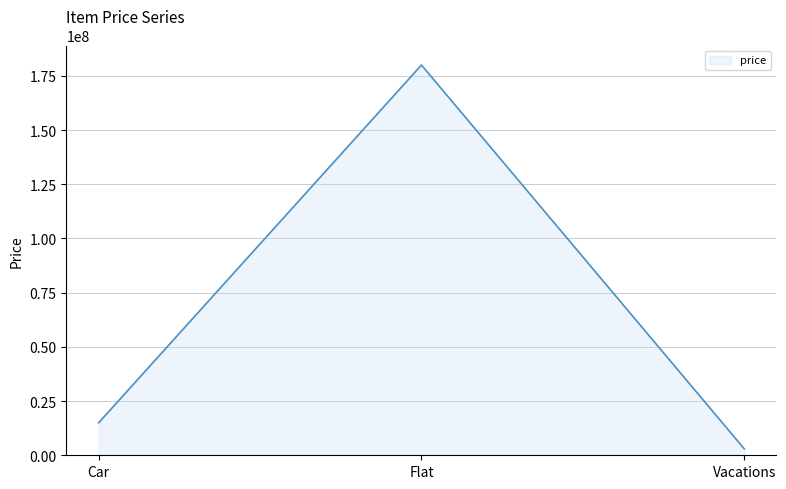

What is the smallest value displayed?

3000000